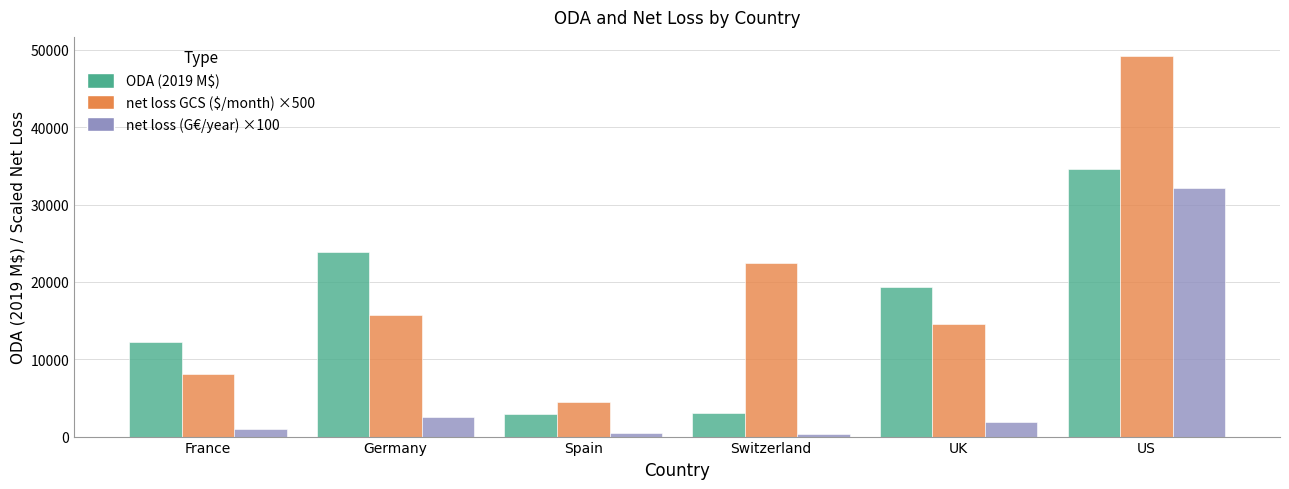

What is the greatest value displayed?

49231.2